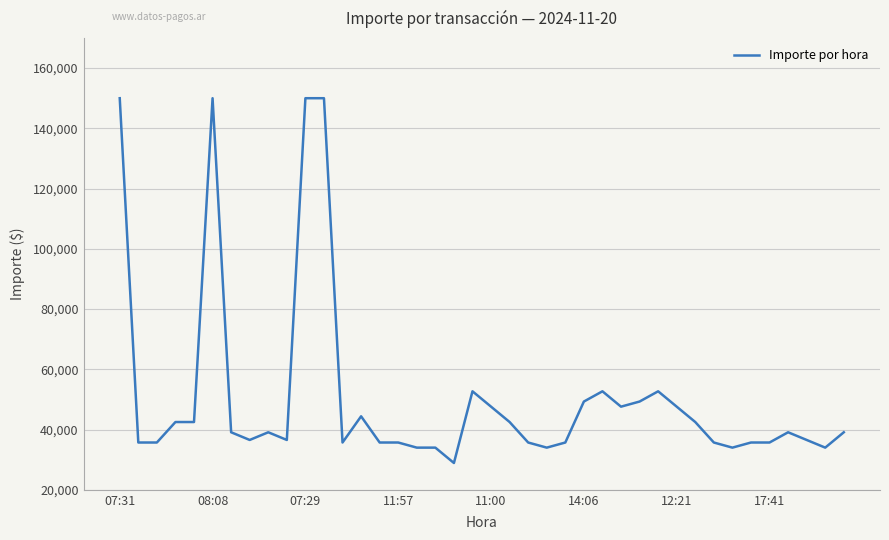

Does the chart display data point markers on the line(s)?

No